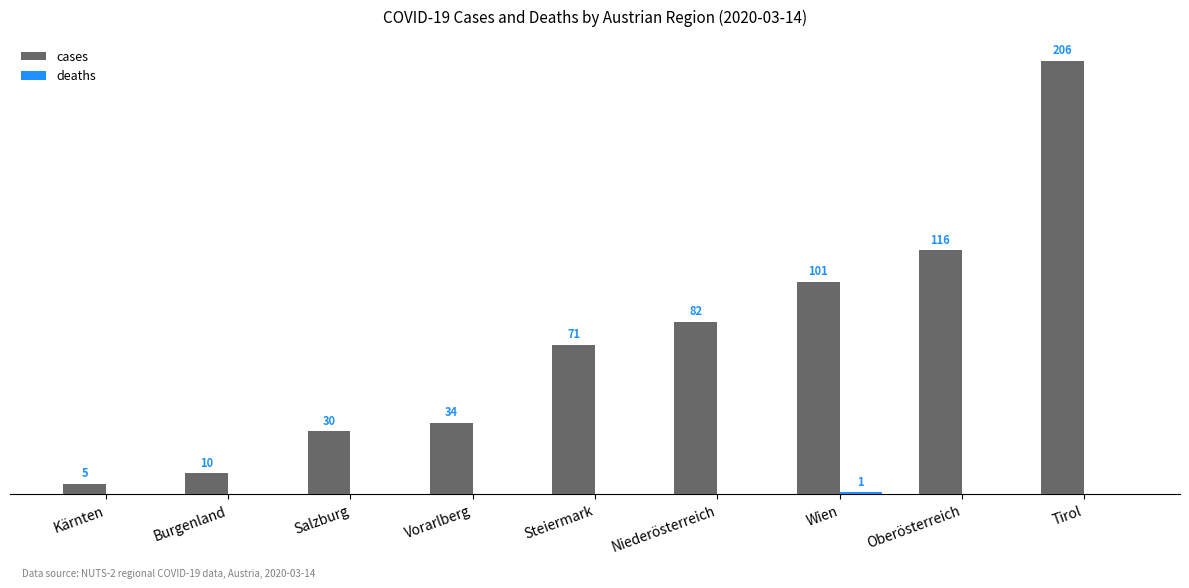

At which category is the sum across all series the highest?

Tirol